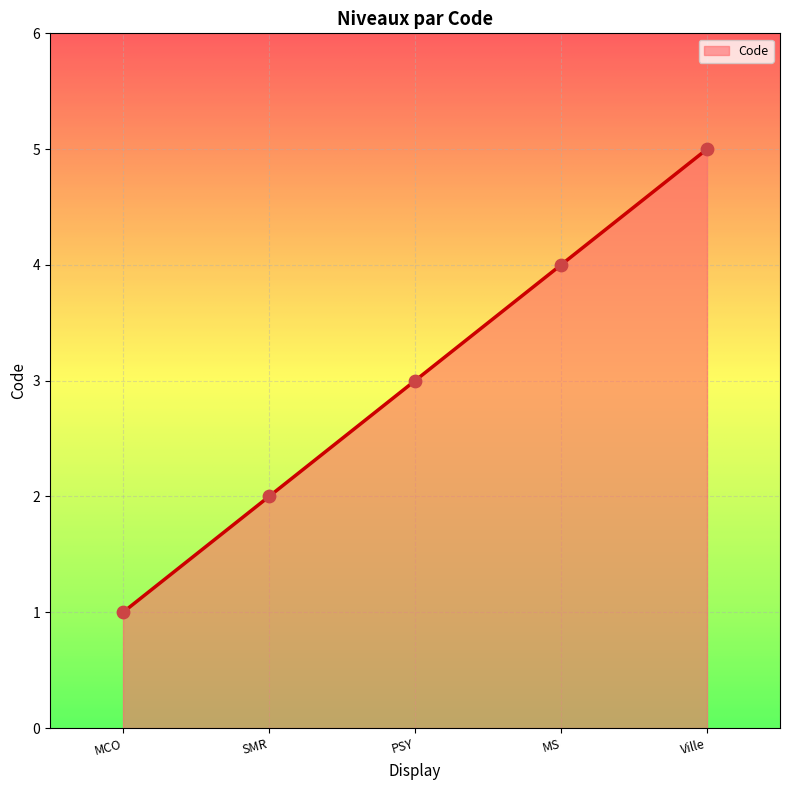

What is the change in value from MCO to Ville?

+4